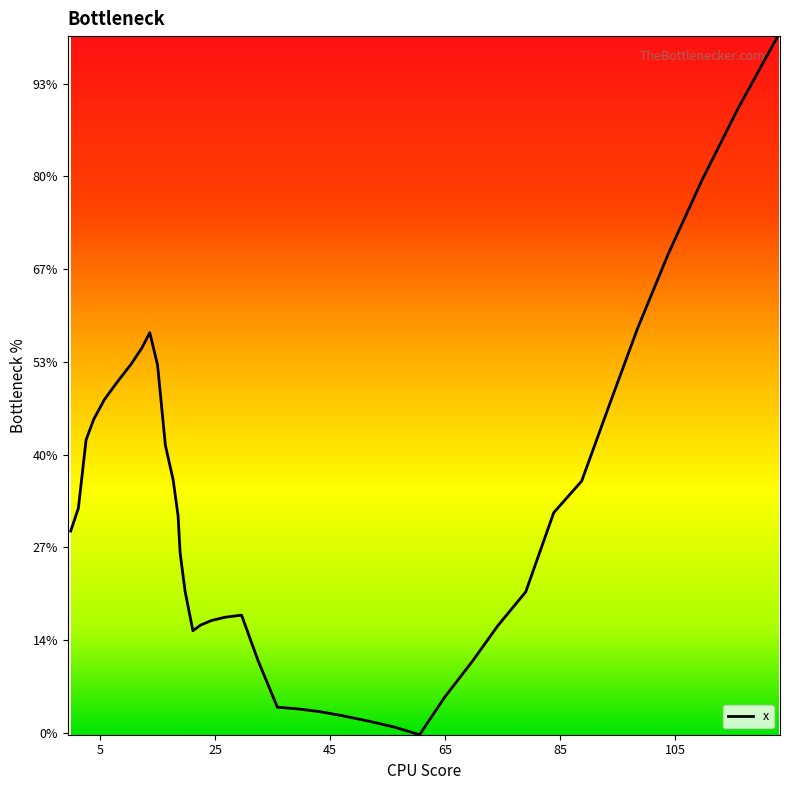

Does the chart display data point markers on the line(s)?

No